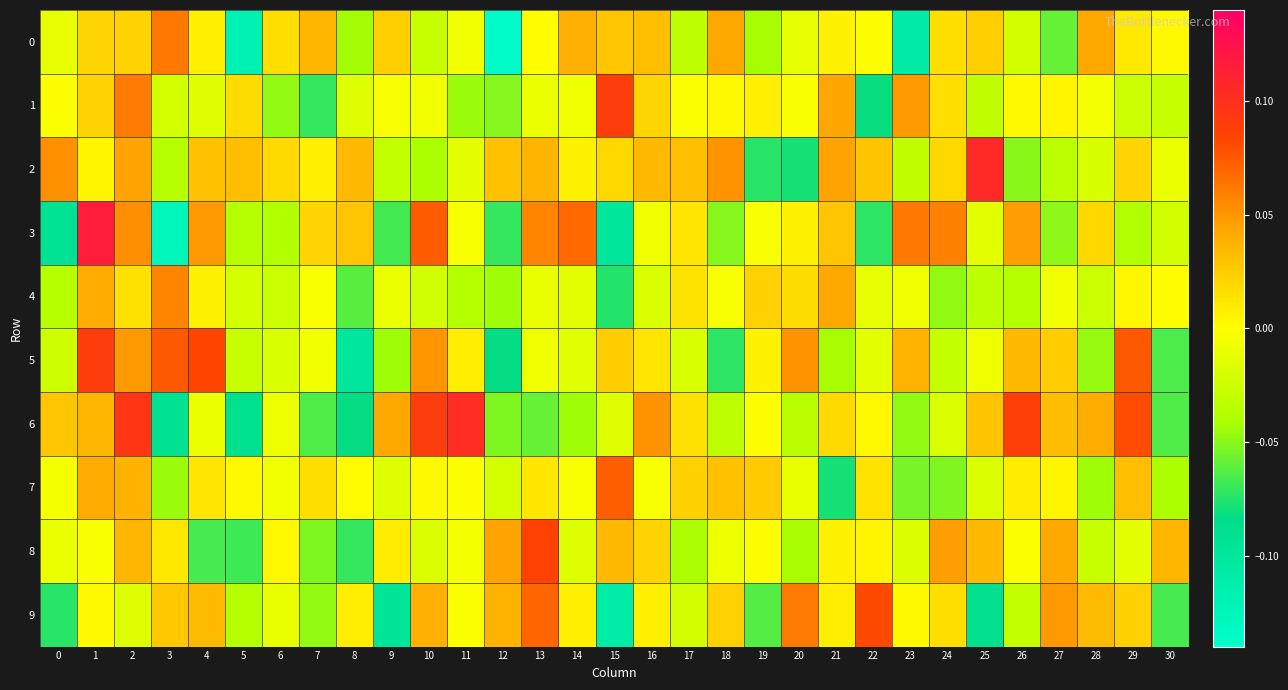

Which category has the lowest value across all series?

12